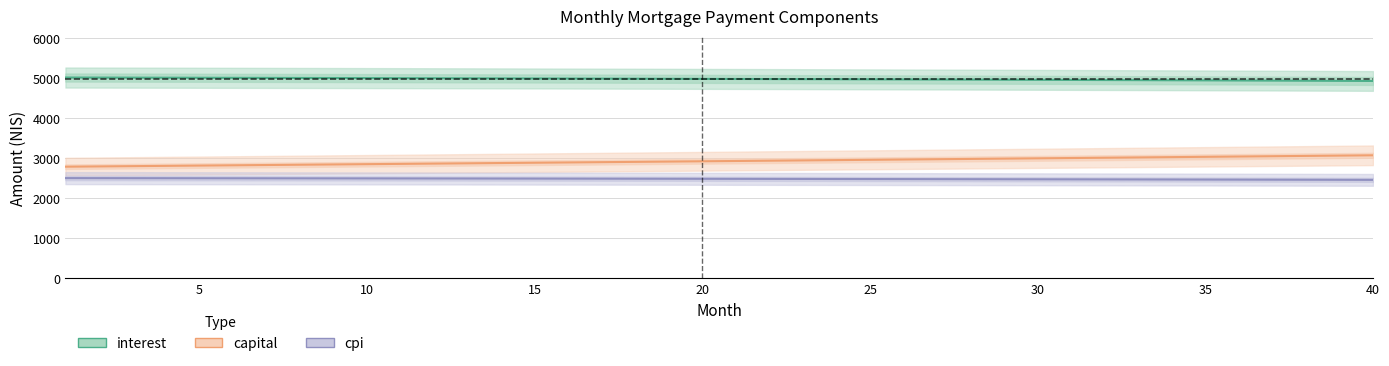

Is it true that cpi equals 788.0 at 17?

False